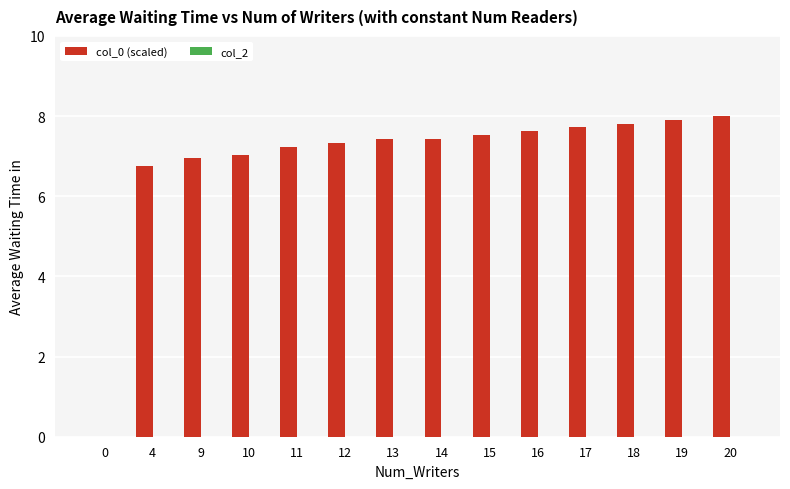

What is the sum of the values at 10 and 19?

14.9